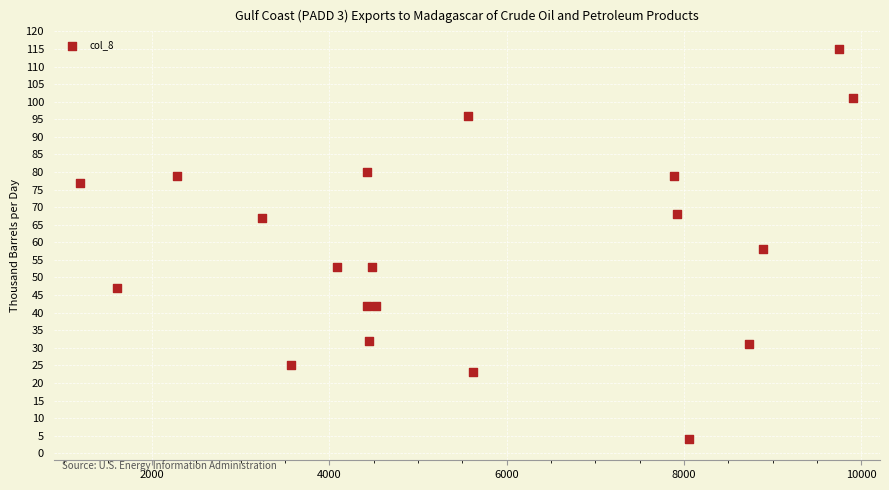

What is the range of Y values (max minus min)?

111